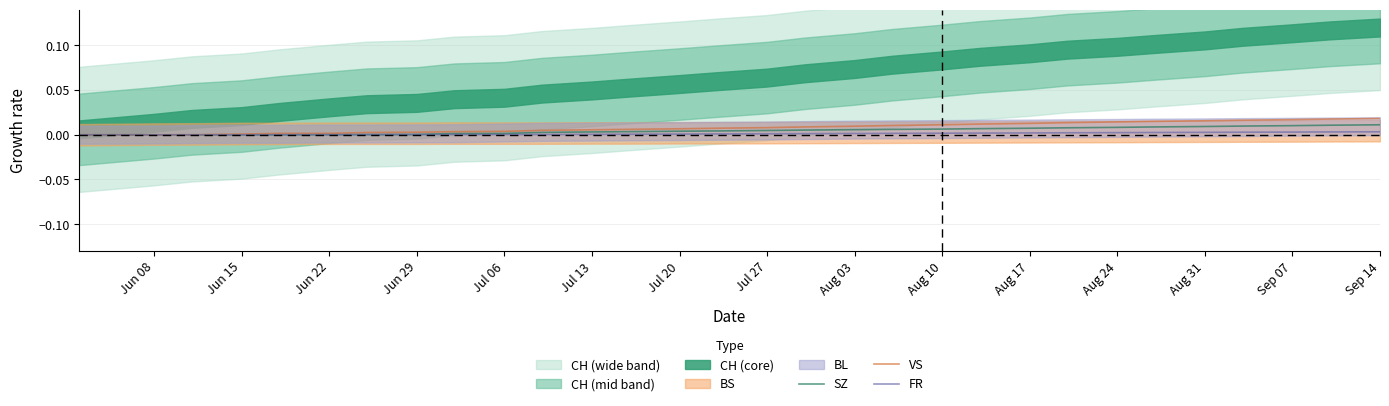

At how many categories does at least one series exceed 0?

27